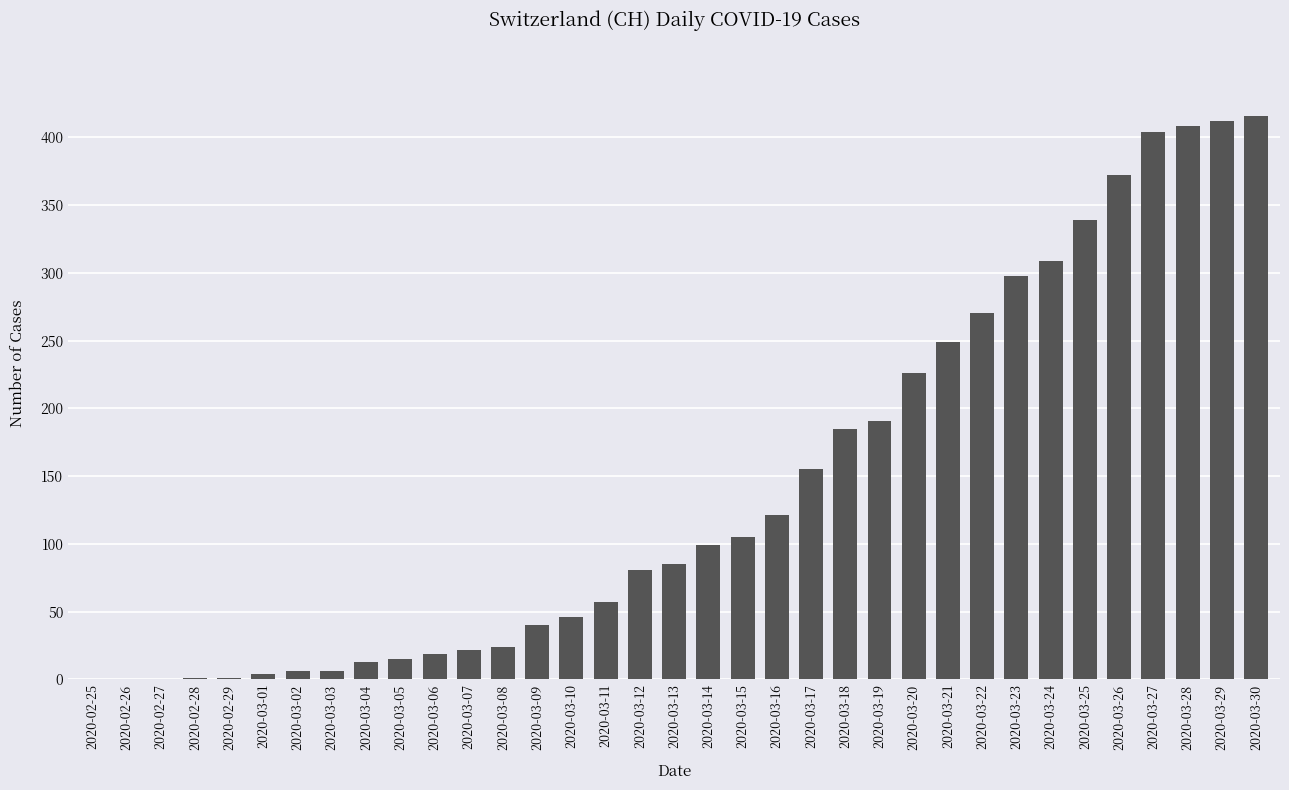

What is the change in value from 2020-03-24 to 2020-03-25?

+30